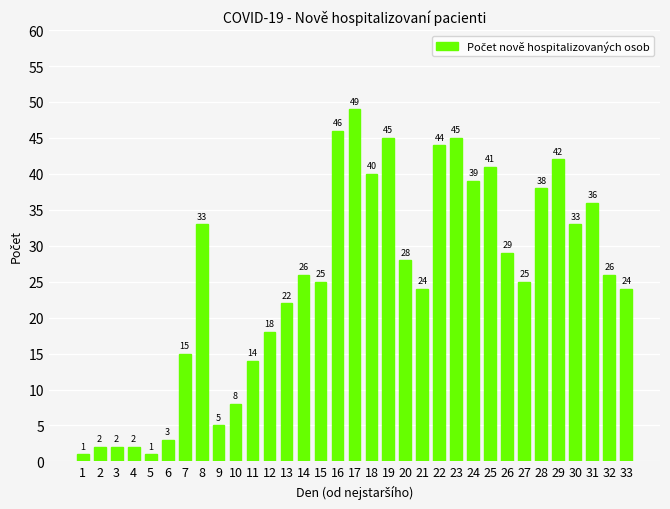

How many bars are there in total?

33